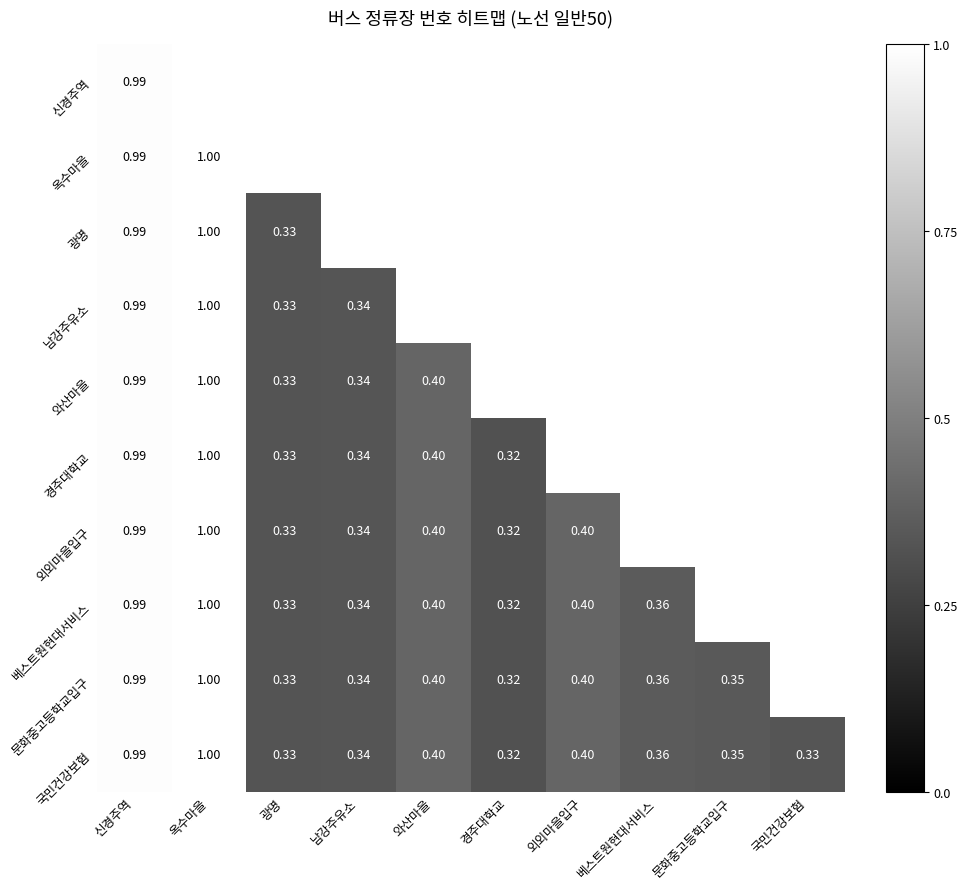

How many categories are shown in the chart?

10